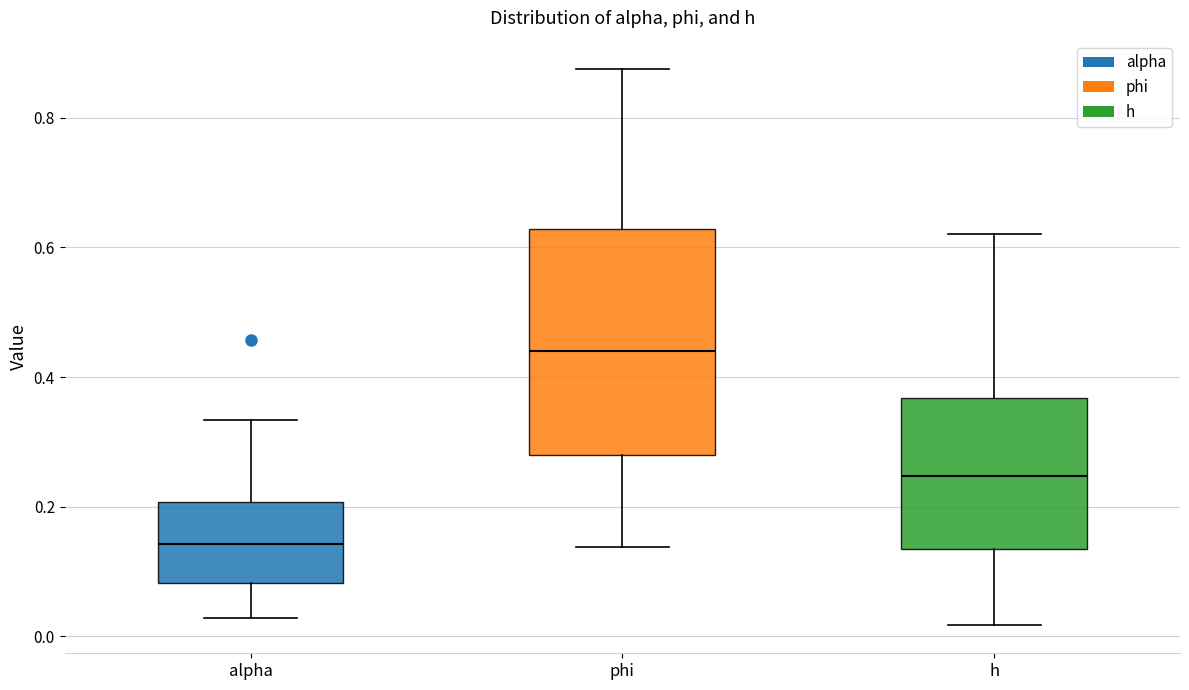

Which box is the tallest, from its lower edge to its upper edge?

phi